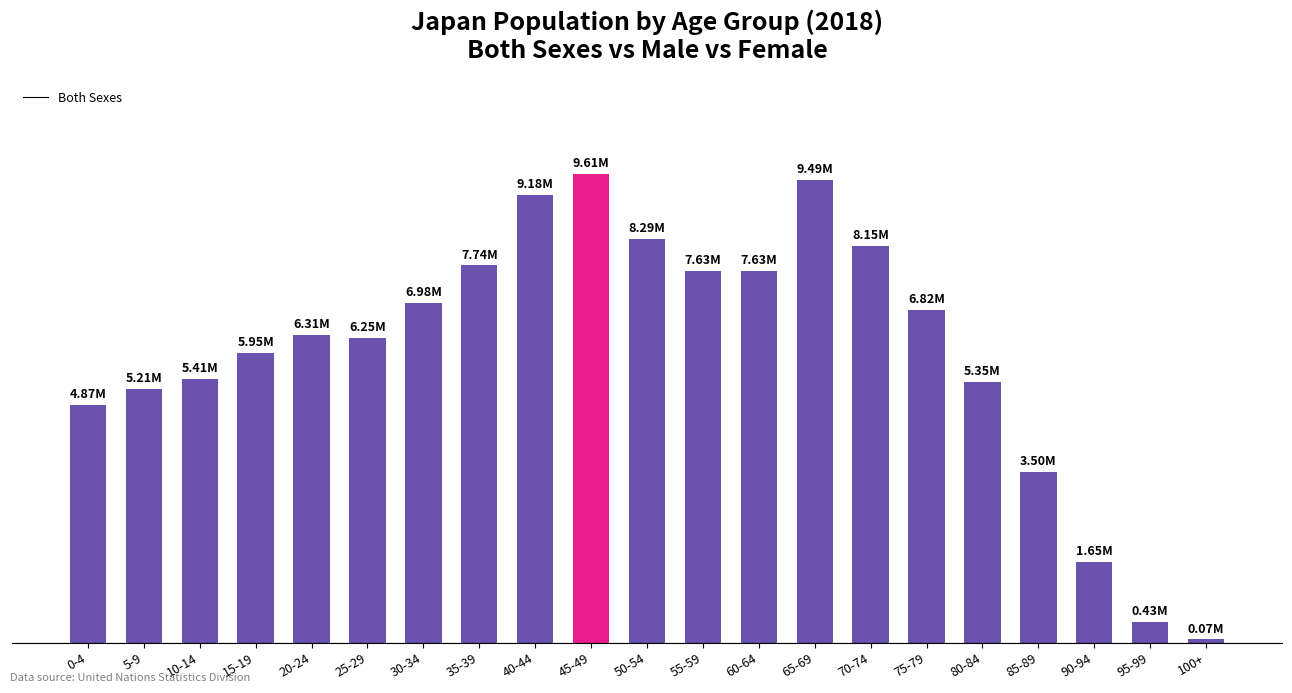

What is the sum of the values at 45-49 and 100+?

9.7